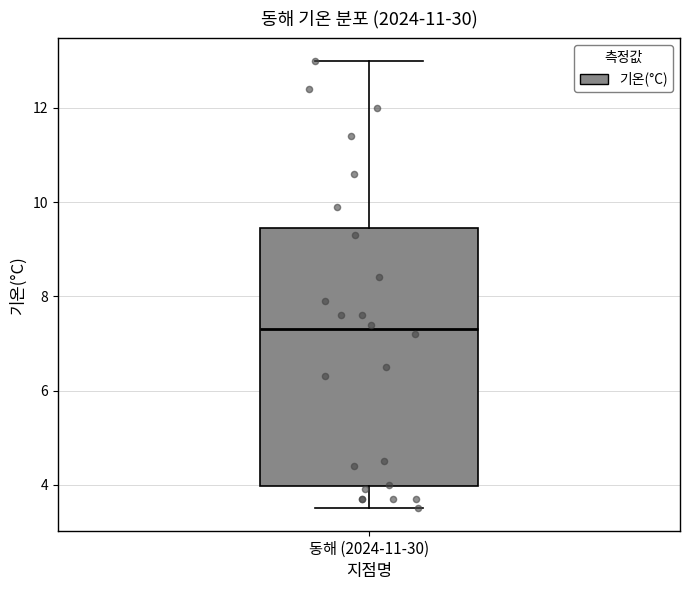

Transcribe this box plot: give where the median line is, the range the box spans, and where the two whiskers end, as read against the y-axis. The values are not printed on the chart, so give them approximately, as read against the axis.

median 7.4, box 4.0 to 9.4, whiskers 3.6 to 13.0